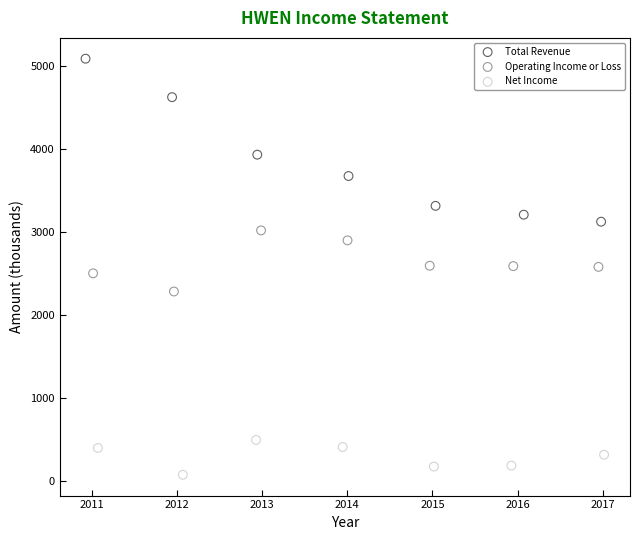

Which series has the largest Y range (max minus min)?

Total Revenue